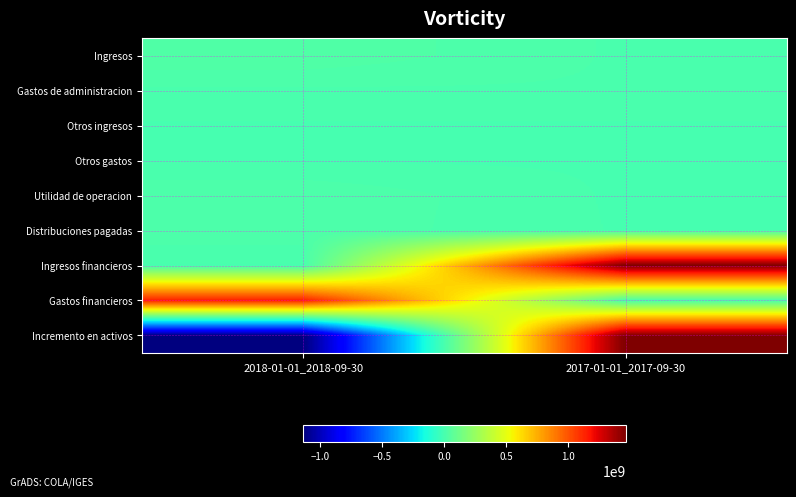

Which series changed the most between 2018-01-01_2018-09-30 and 2017-01-01_2017-09-30?

Incremento en activos